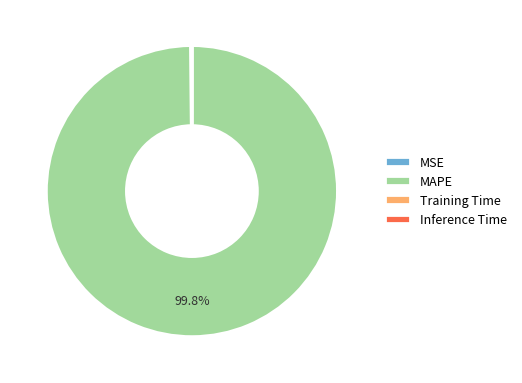

To the nearest percent, what is the average slice percentage?

25%